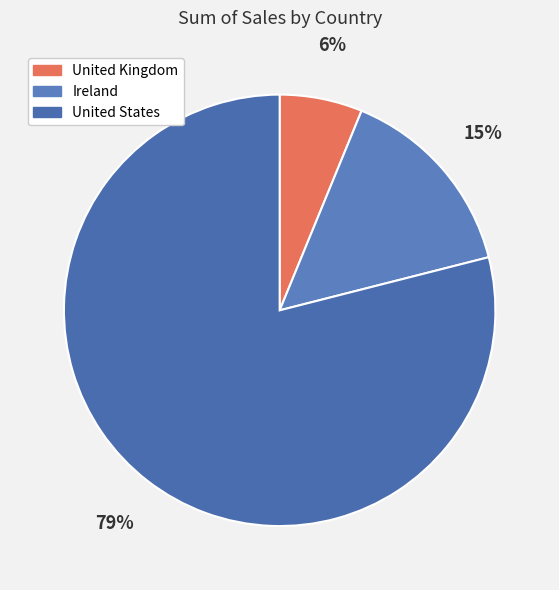

The United States slice represents 79% of the pie. True or false?

True